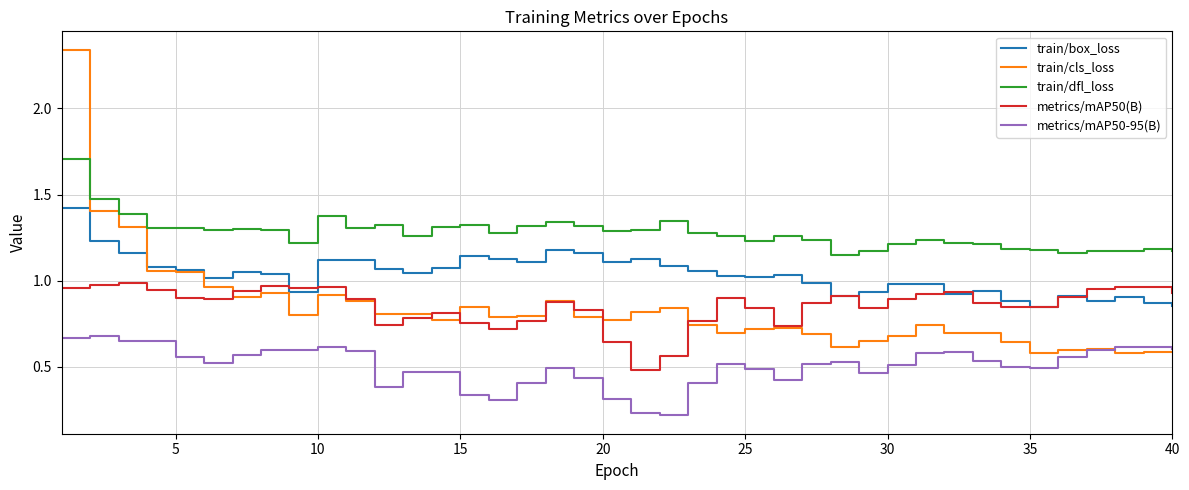

List the series in order of their peak value, lowest first.

metrics/mAP50-95(B), metrics/mAP50(B), train/box_loss, train/dfl_loss, train/cls_loss